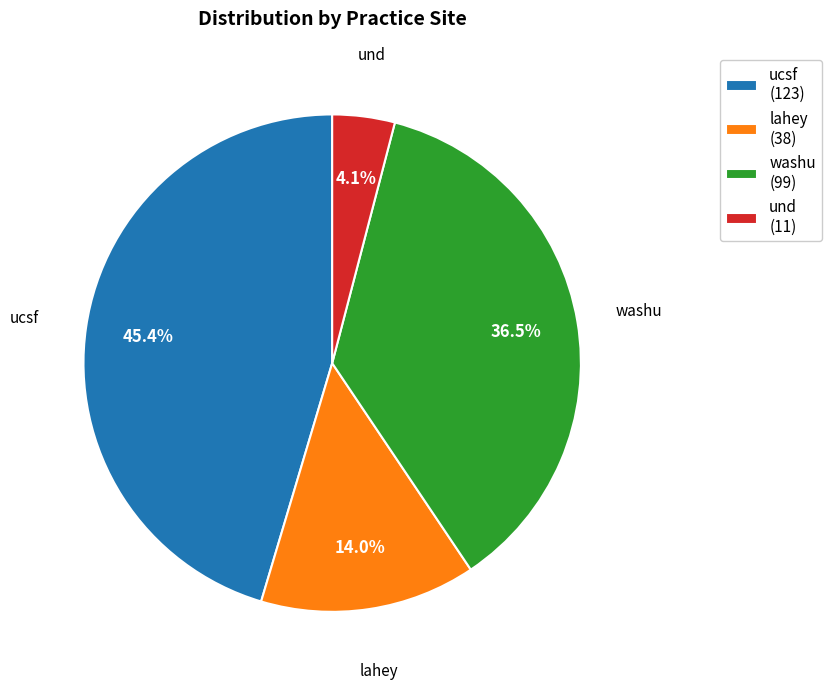

What is the smallest slice in the pie chart?

und (11)